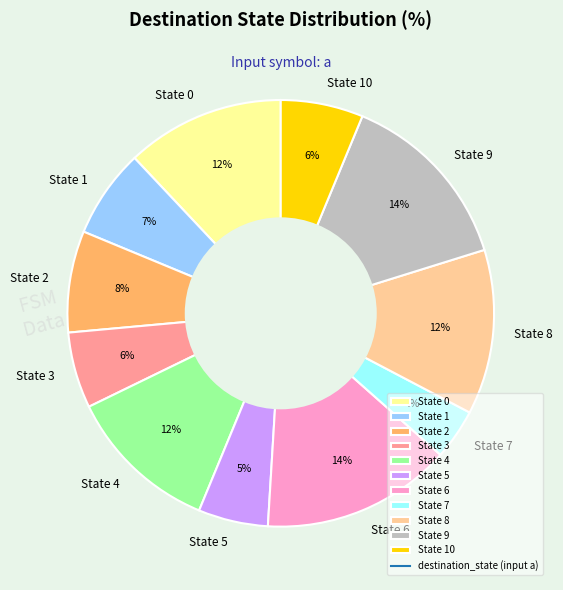

To the nearest percent, what is the combined percentage of State 4 and State 8?

24%